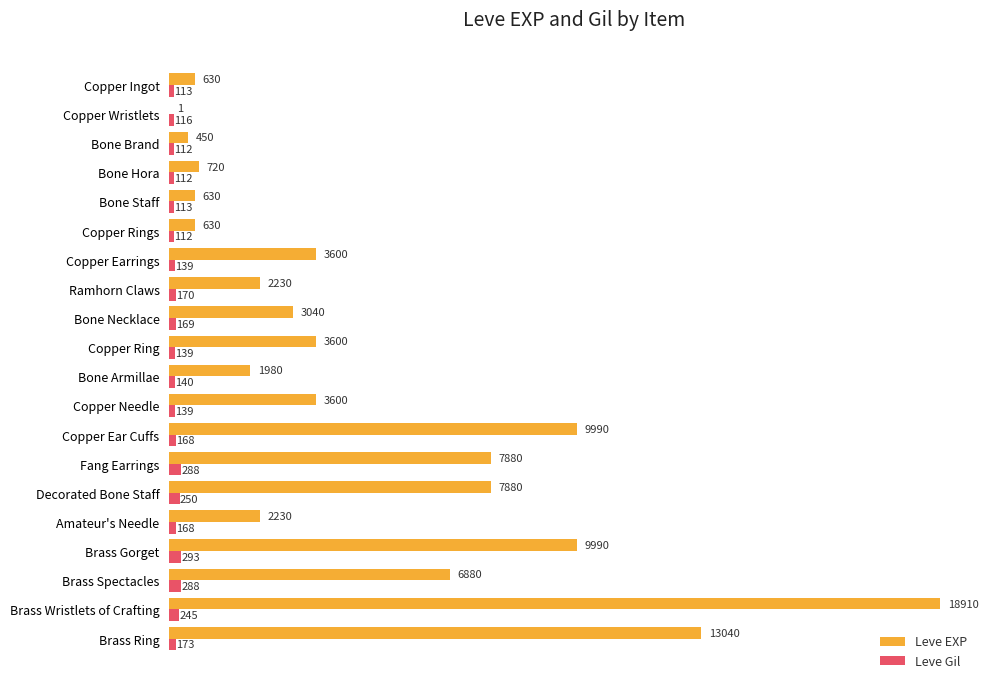

What are all the series names shown in the legend?

Leve EXP, Leve Gil